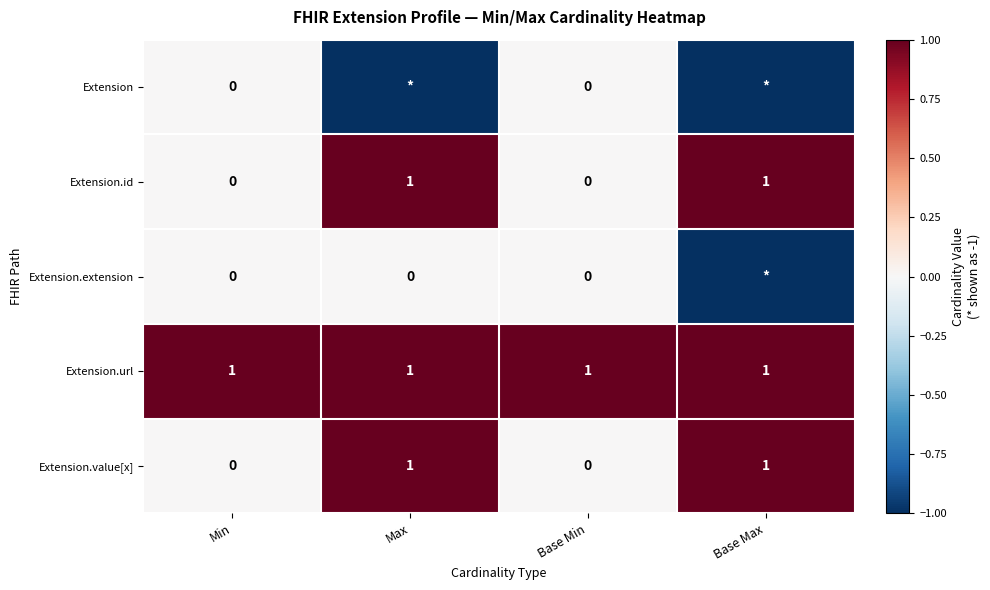

Count the Extension.id values in the range 0 to 1.

4